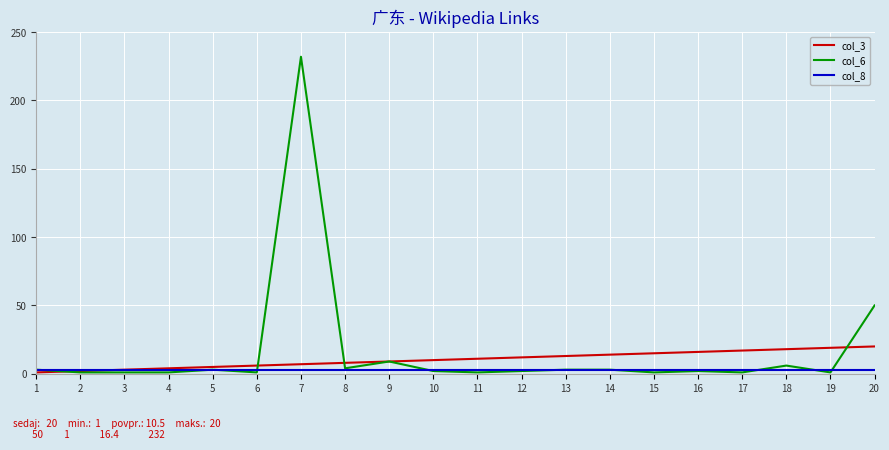

What is the maximum value shown in the chart?

232